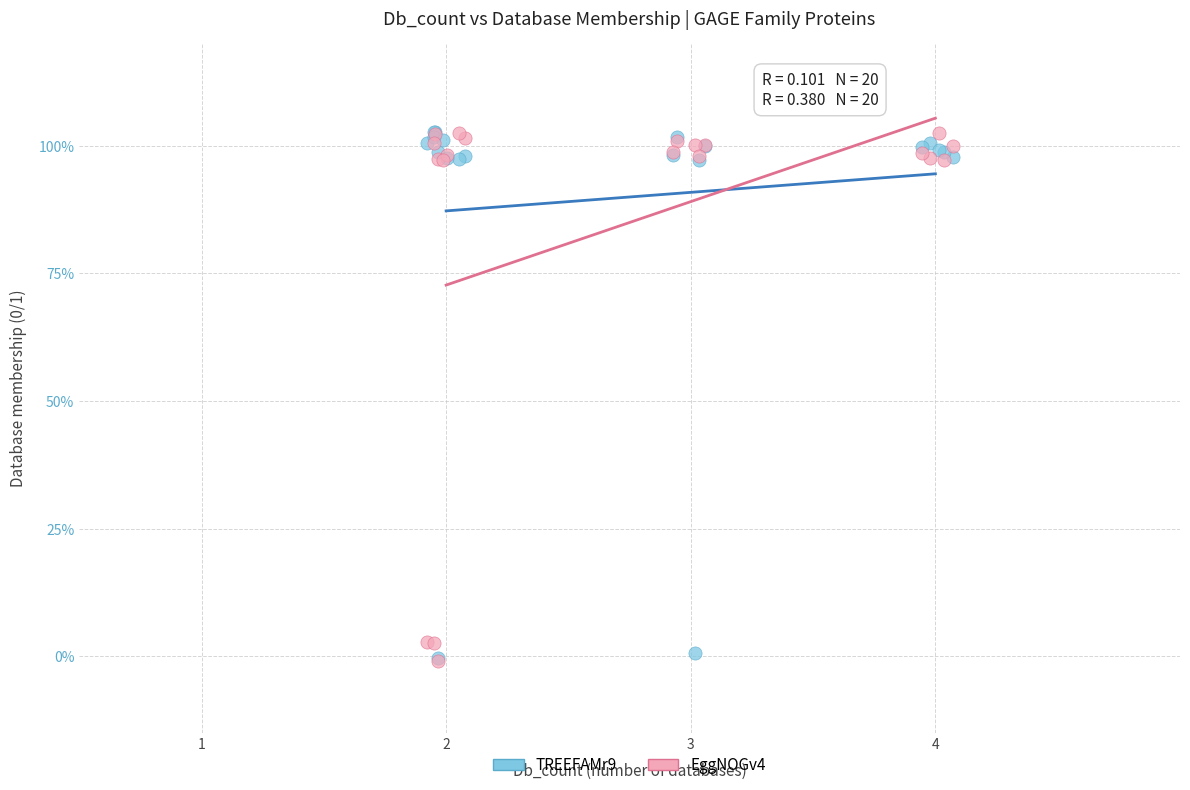

What are all the series names shown in the legend?

TREEFAMr9, EggNOGv4